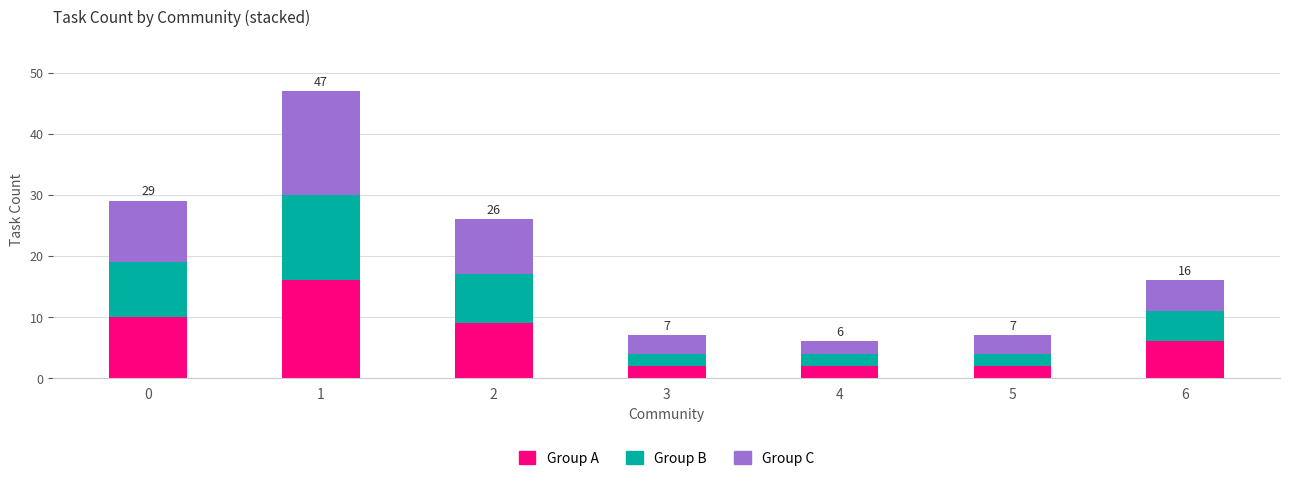

Reading left to right, what are the values for Group A?

0=10	1=16	2=9	3=2	4=2	5=2	6=6